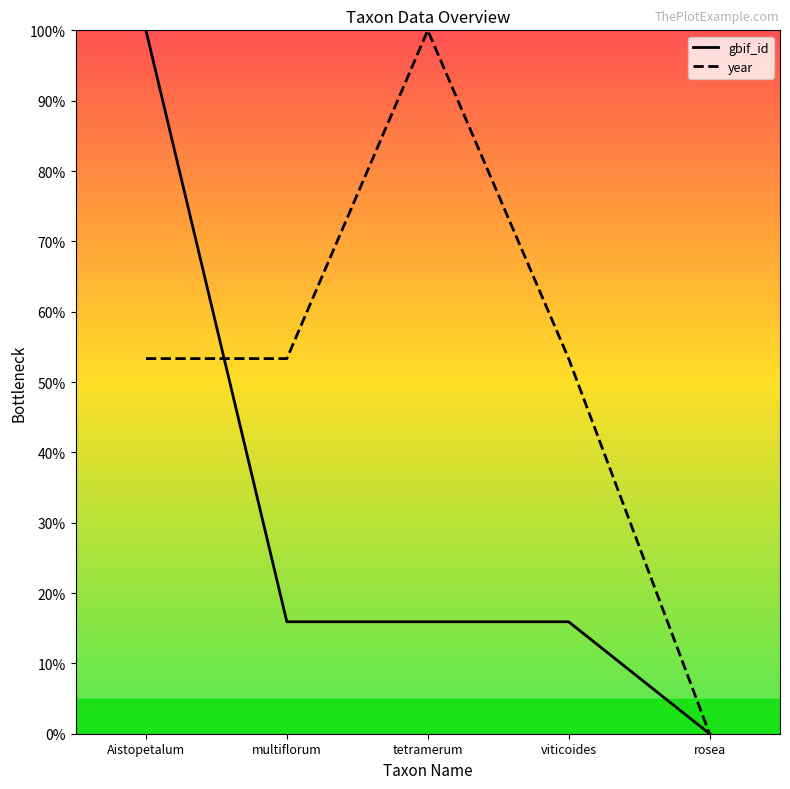

Rank the series by their average value, from highest to lowest.

year, gbif_id